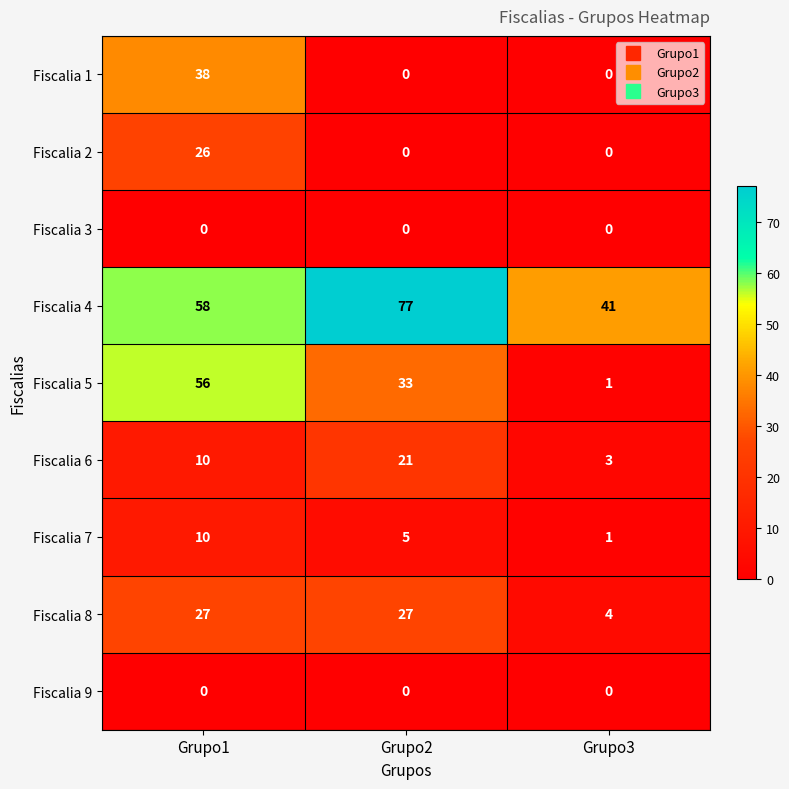

At which category is the sum across all series the highest?

Grupo1